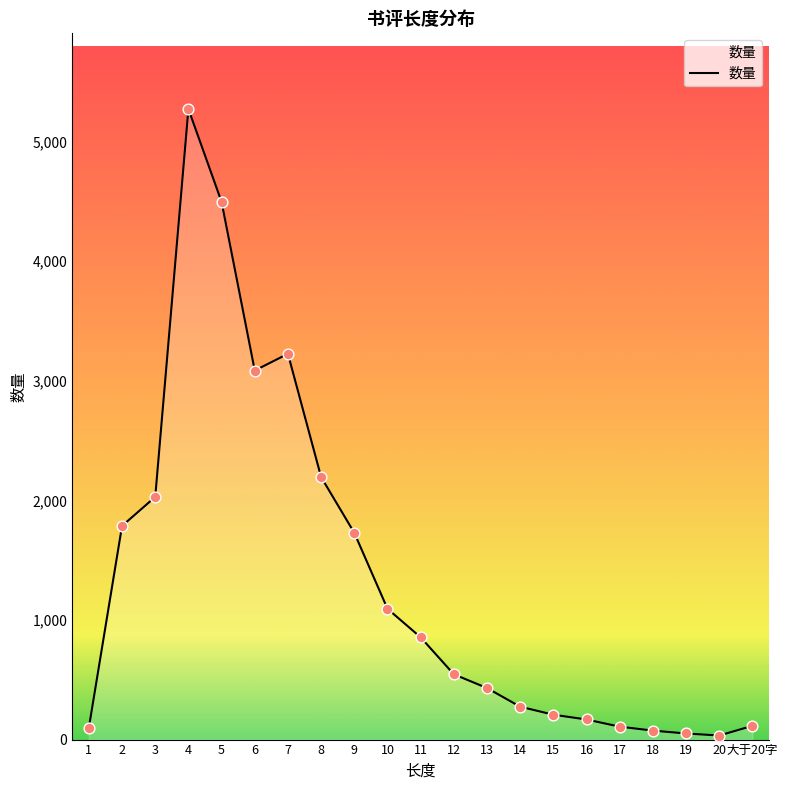

Approximately how many times larger is the value at 2 compared to 17?

16.5